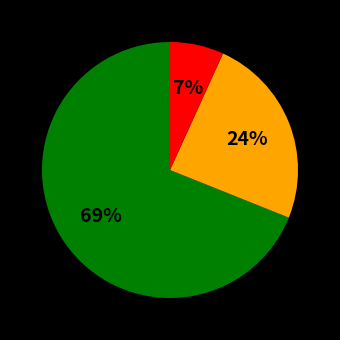

Is there any slice that represents more than half of the pie?

Yes